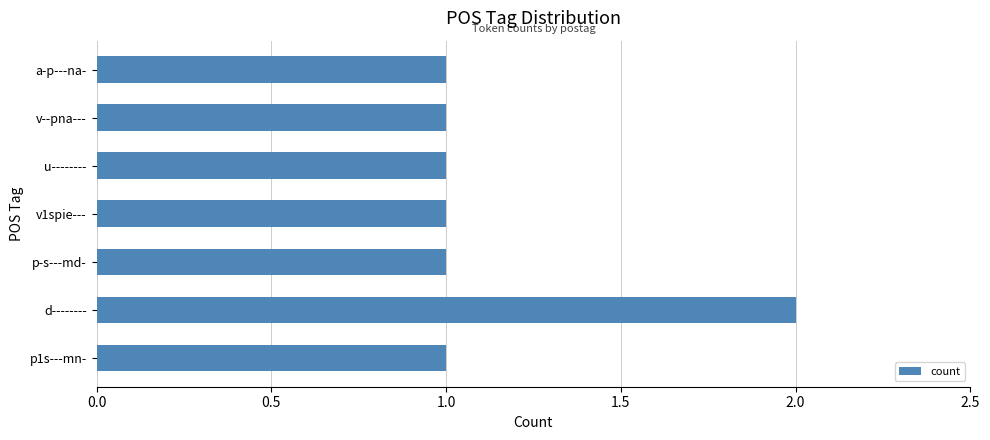

What is the ratio of the value at d-------- to the value at p1s---mn-?

2.0